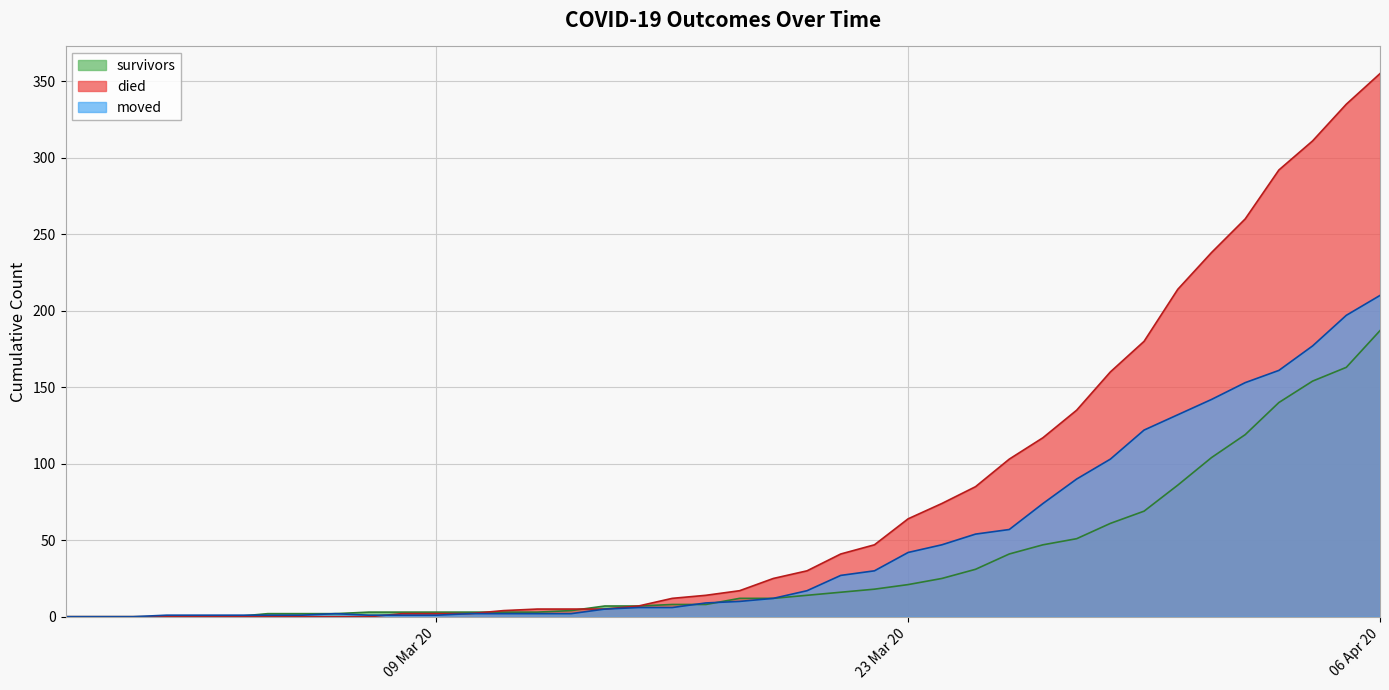

Is it true that moved equals 74 at 2020-03-31?

False